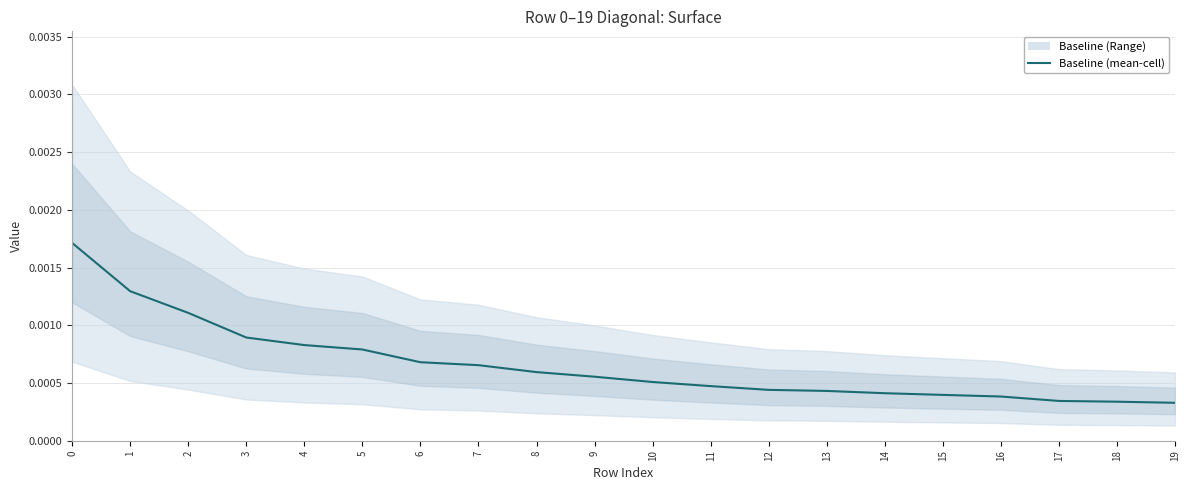

Rank the categories by value from lowest to highest.

19, 18, 17, 16, 15, 14, 13, 12, 11, 10, 9, 8, 7, 6, 5, 4, 3, 2, 1, 0